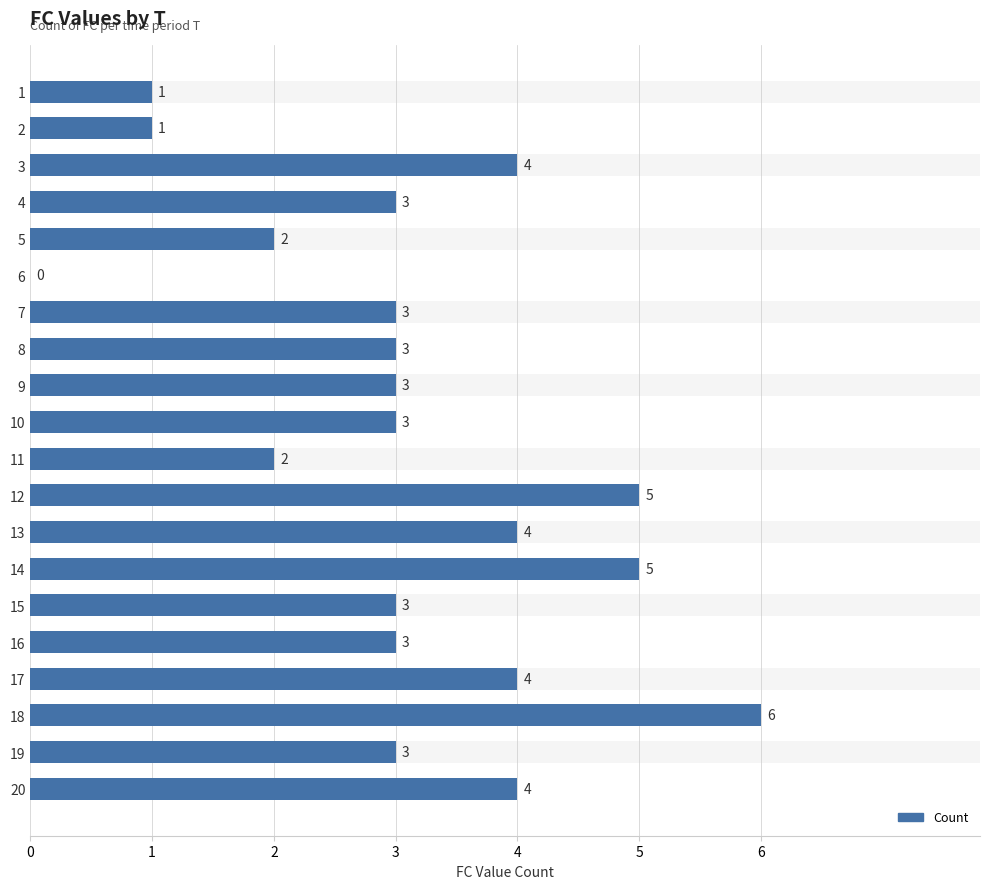

What is the value of the 19th bar from the left?

3